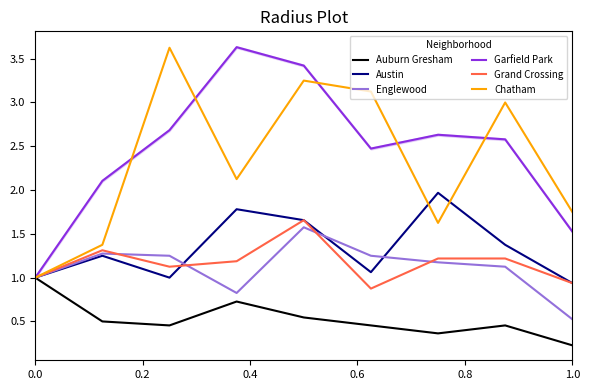

True or false: Austin has a value of 1.0 at 0.0.

True